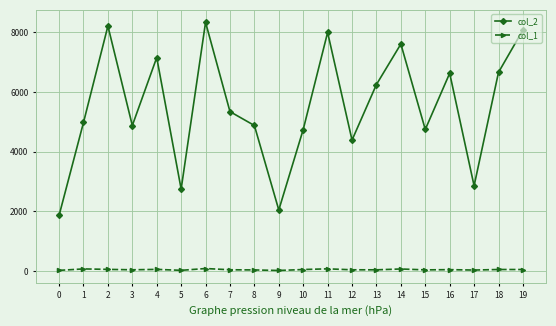

True or false: col_2 has a value of 4740 at 10.

True